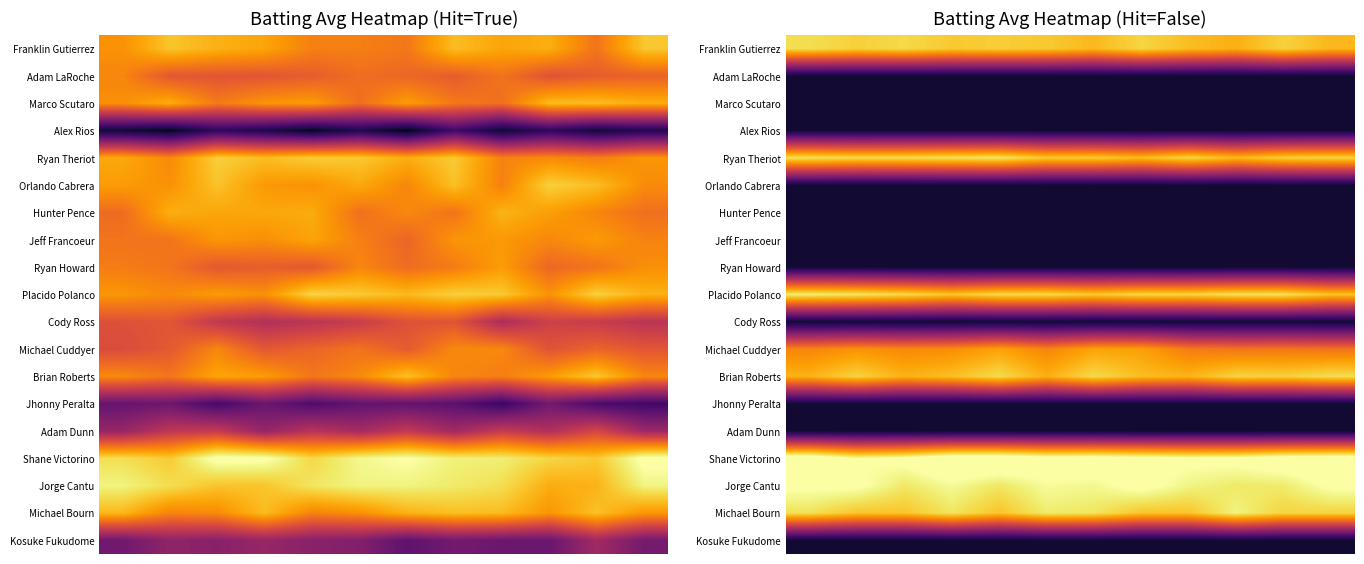

Count the number of categories in the chart.

12